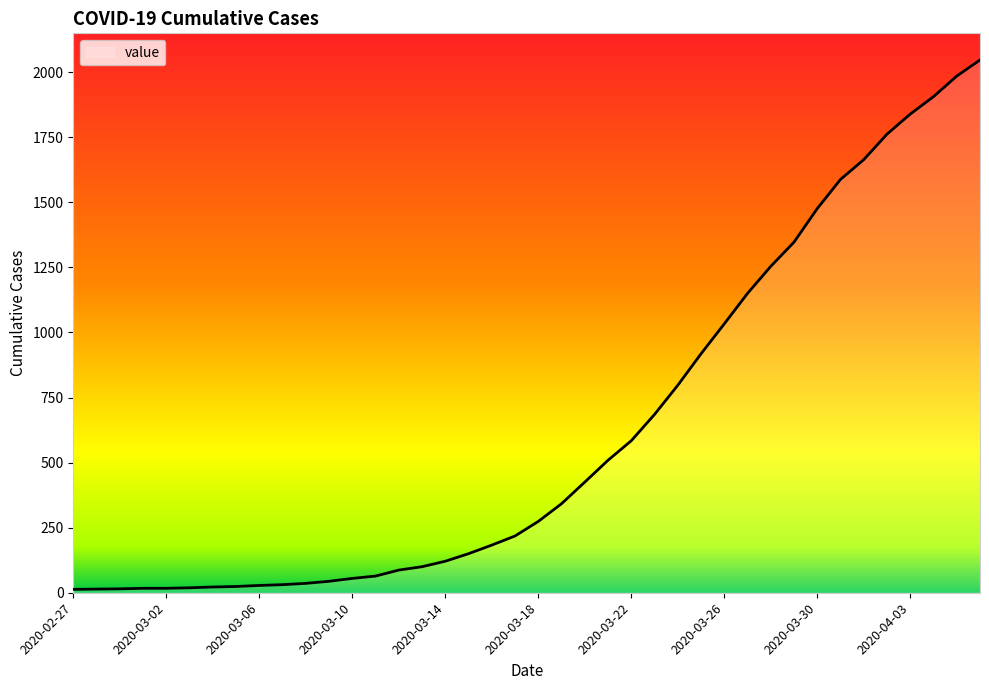

How many lines are shown in the chart?

1